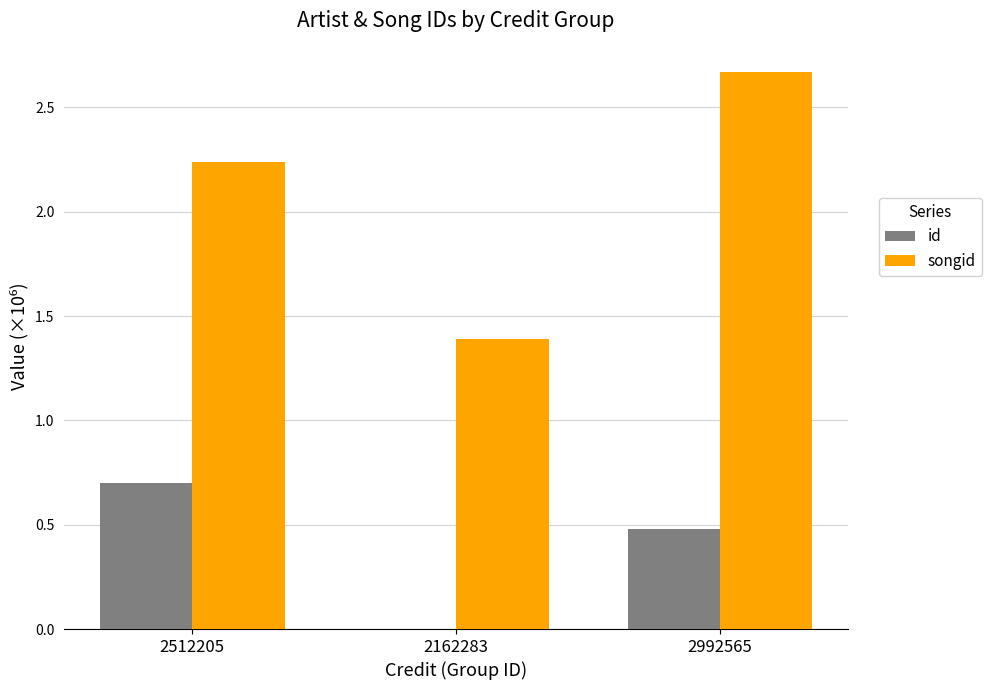

The value of id at 2512205 is 0.7. True or false?

True